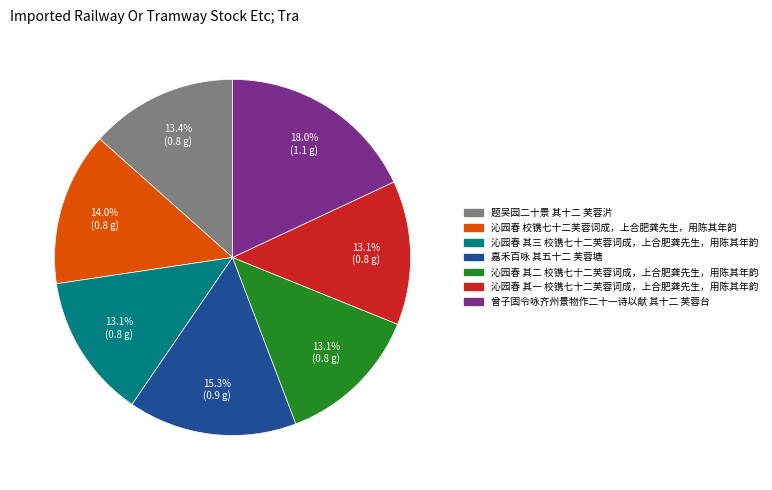

The 沁园春 校镌七十二芙蓉词成，上合肥龚先生，用陈其年韵 slice represents 14% of the pie. True or false?

True